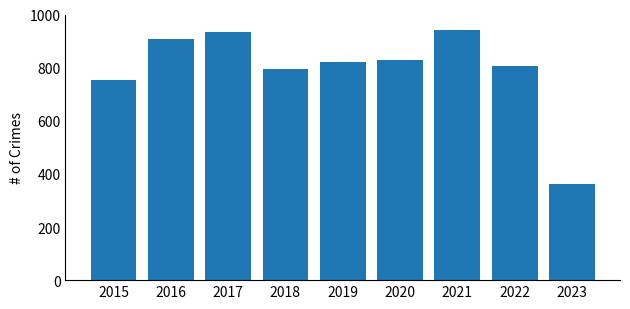

What is the change in value from 2016 to 2018?

-113